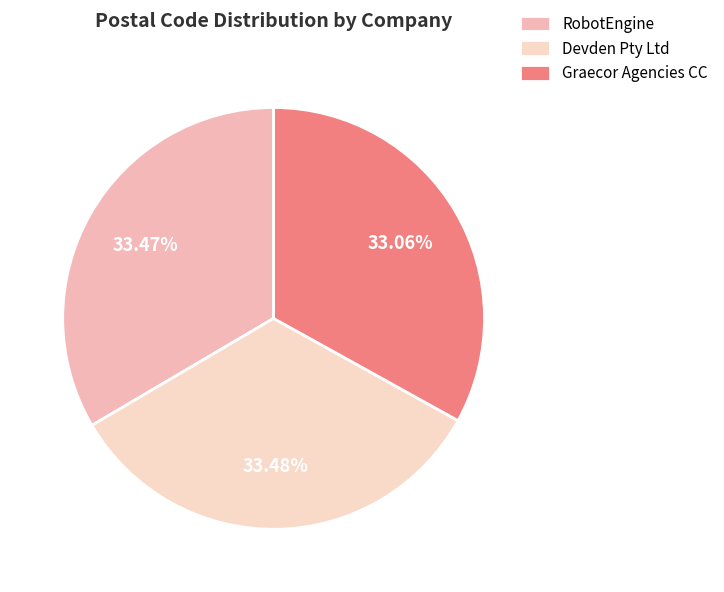

Rank the categories by value from lowest to highest.

Graecor Agencies CC, RobotEngine, Devden Pty Ltd